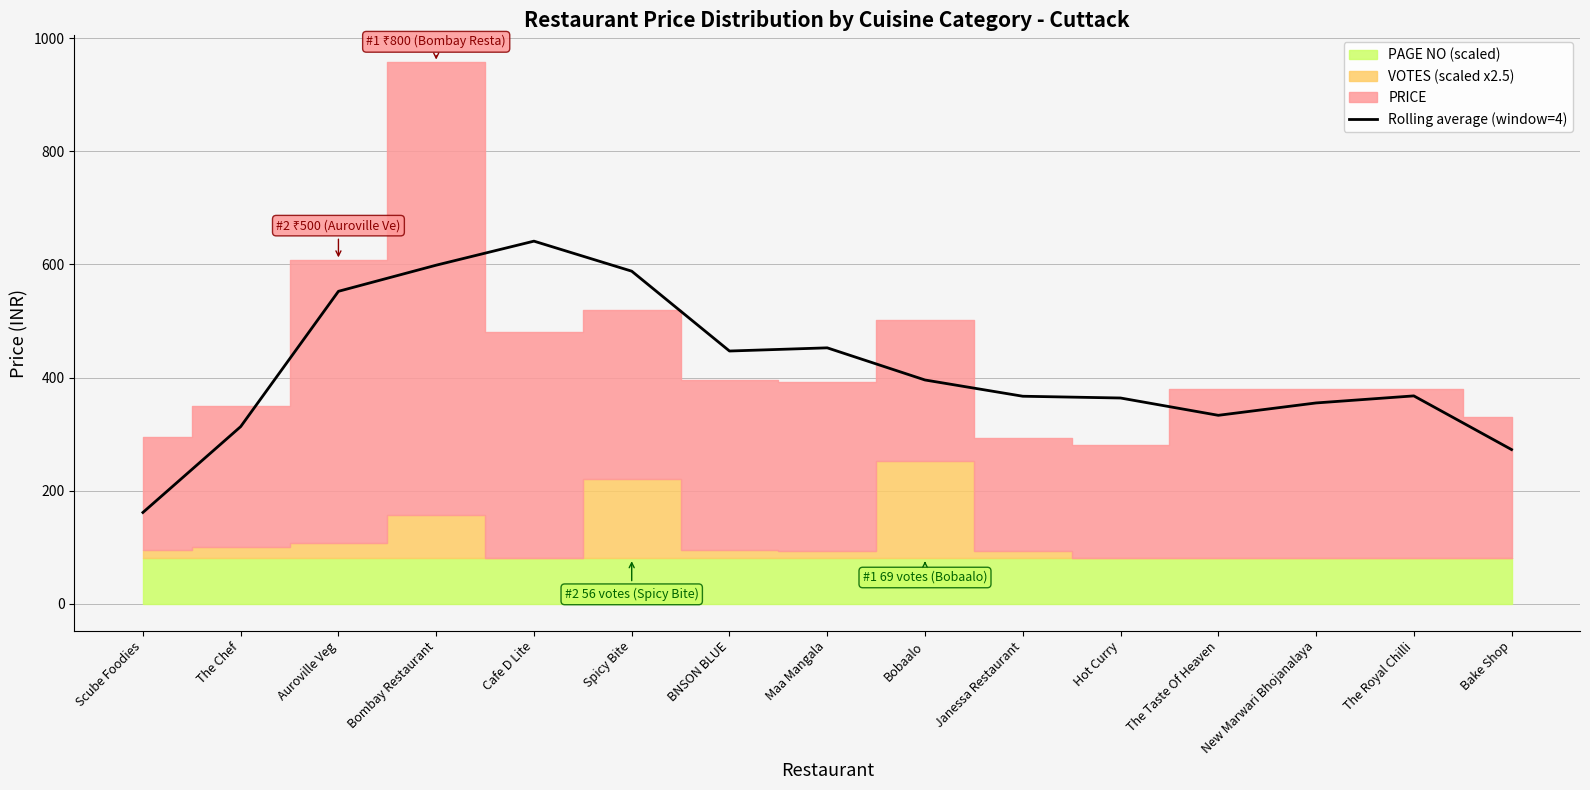

True or false: the data shows 567.1 at Janessa Restaurant.

False